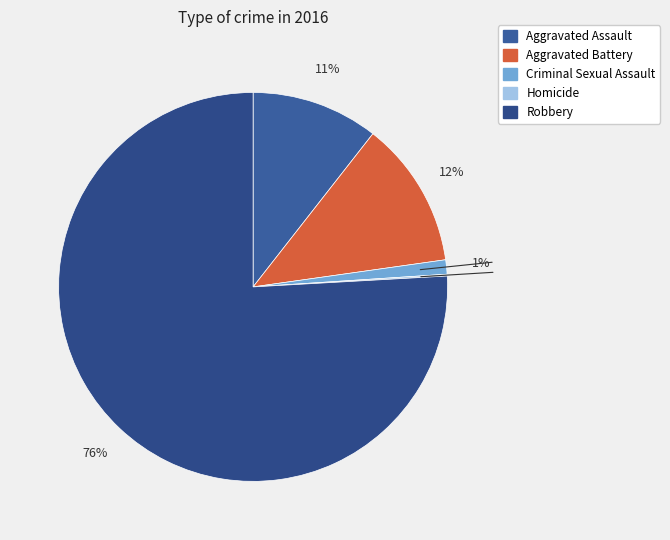

Count the number of slices in the pie.

5